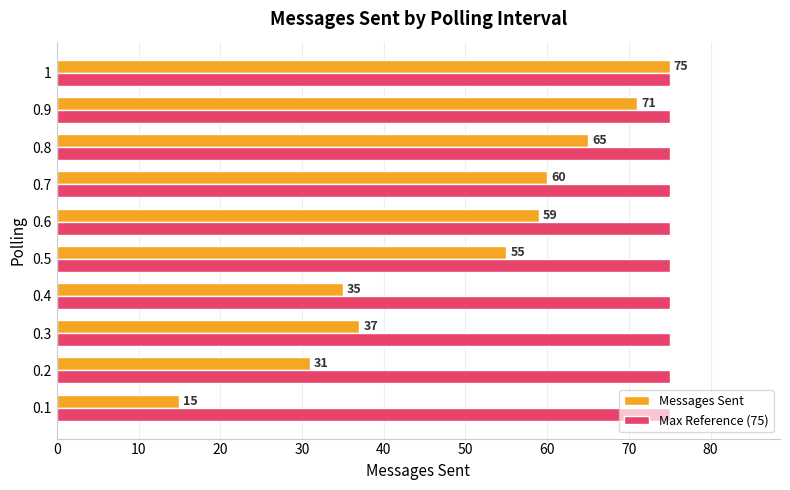

What is the approximate value of Max Reference (75) at 0.6?

75